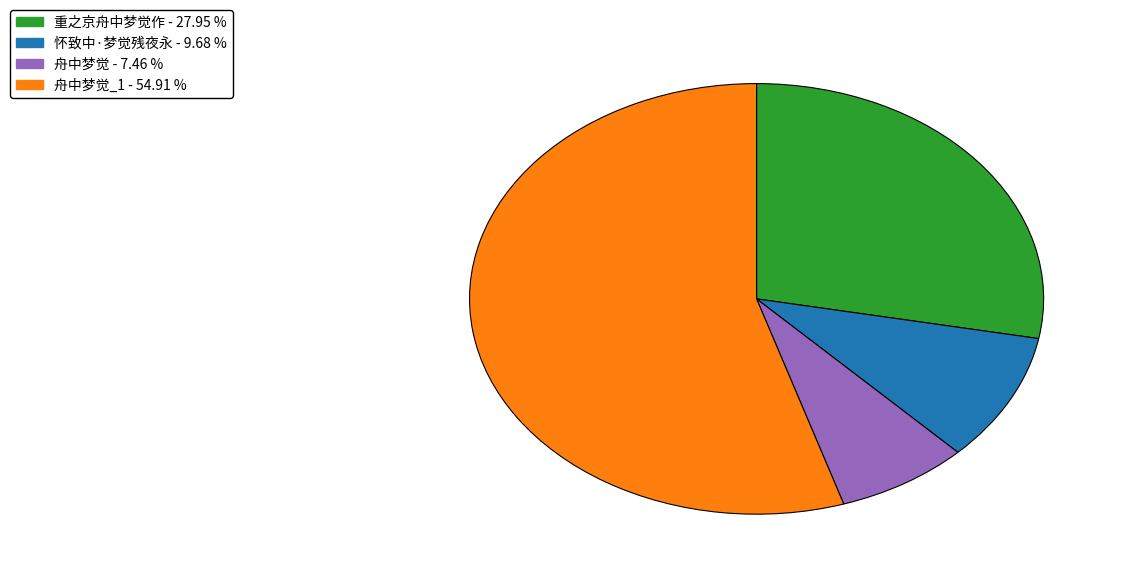

Does any single category account for the majority?

Yes